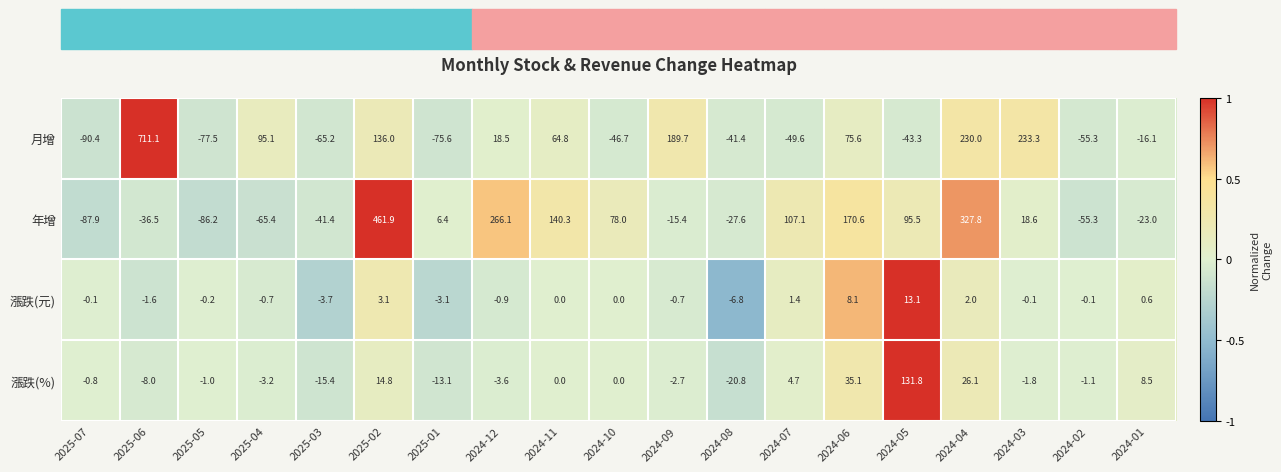

What is the spread (max minus min) of values at 2024-06?

162.5